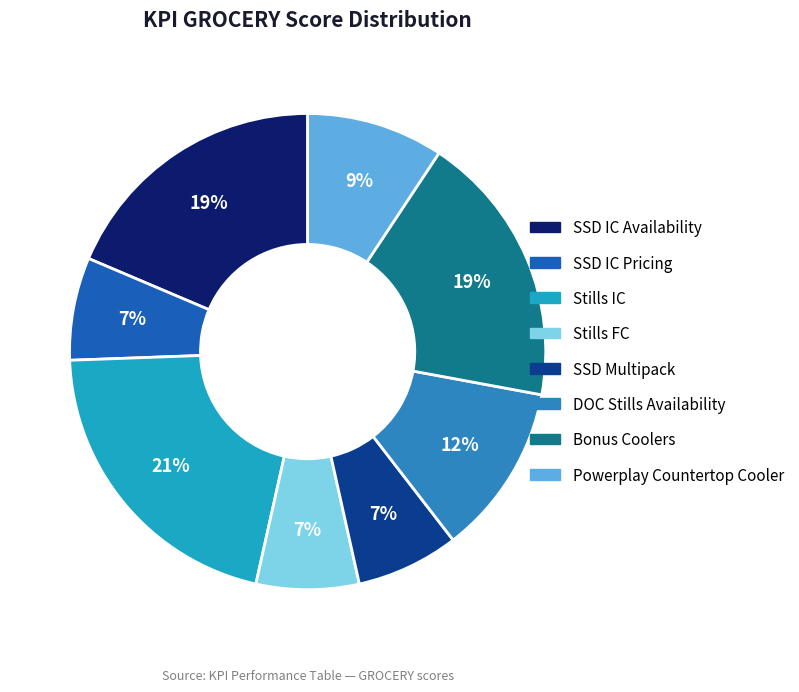

Does DOC Stills Availability represent more than half of the total?

No